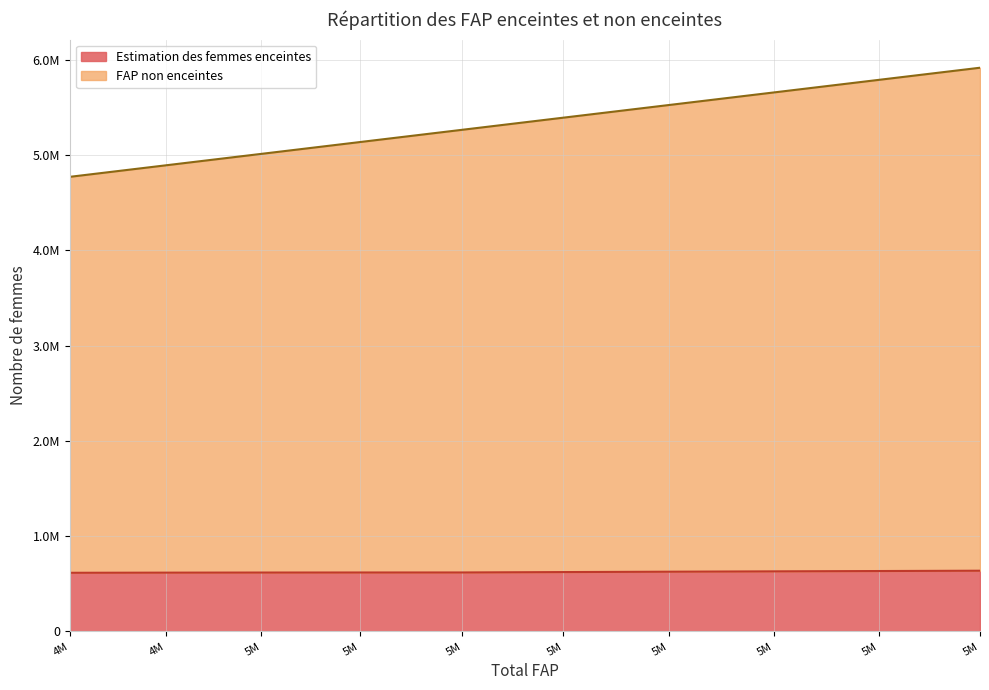

Rank the series by their maximum value, from lowest to highest.

Estimation des femmes enceintes, FAP non enceintes